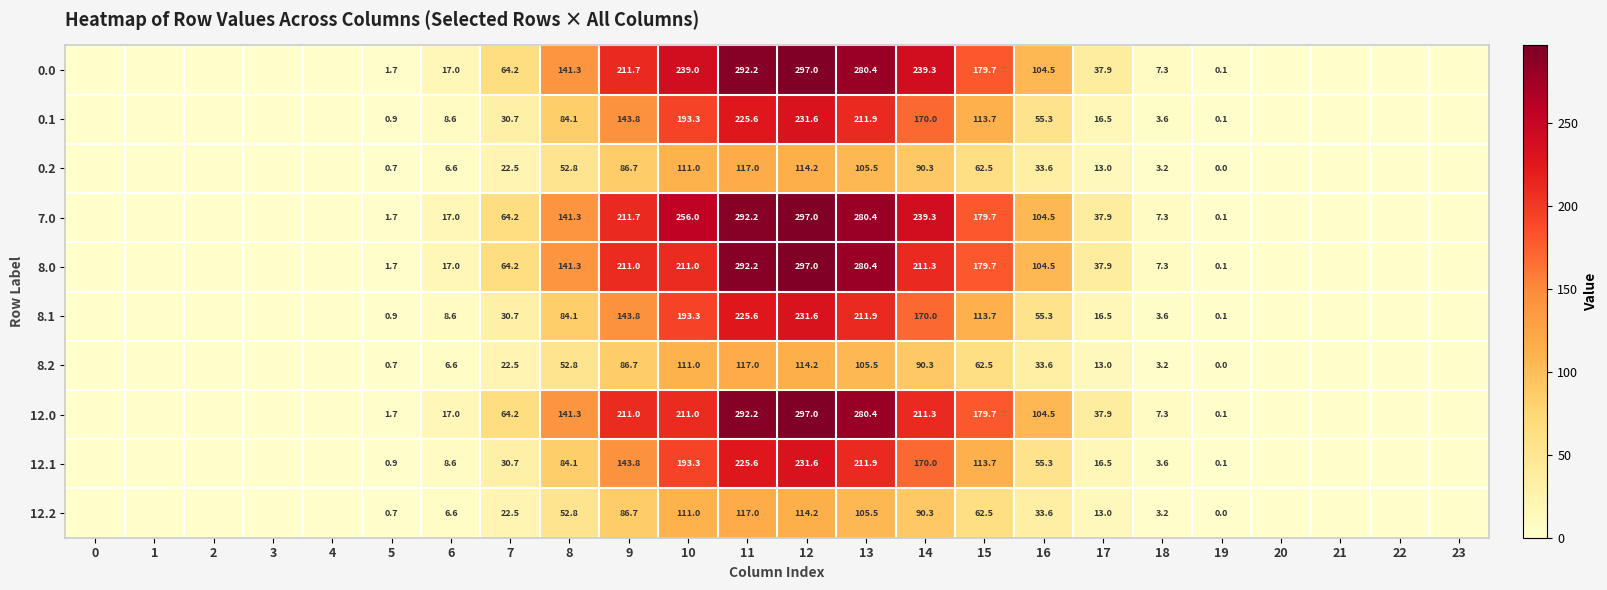

What is the sum of the 0.0 values at 14 and 8?

380.6